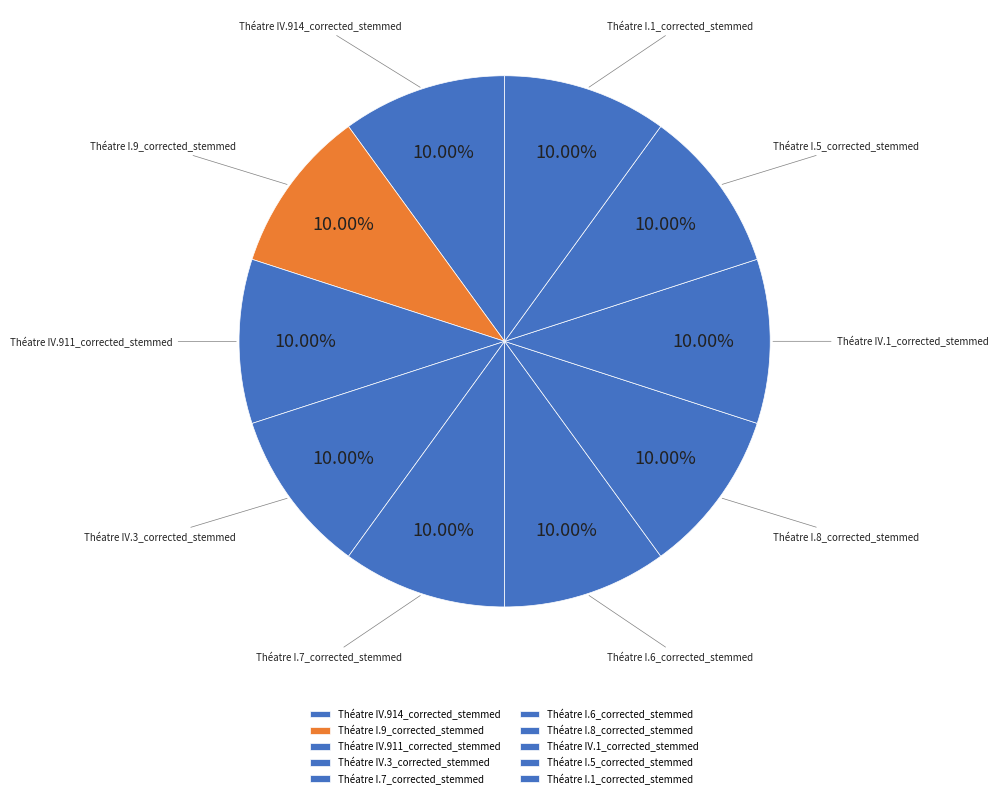

Is there a majority slice in this chart?

No